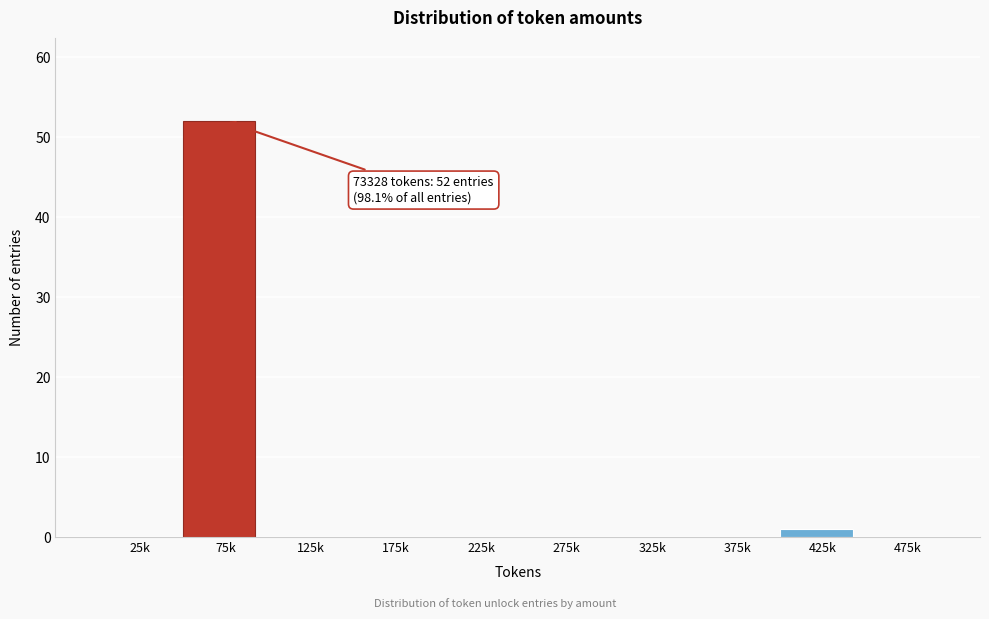

Reading left to right, extract all data points from this chart.

25k=0	75k=52	125k=0	175k=0	225k=0	275k=0	325k=0	375k=0	425k=1	475k=0